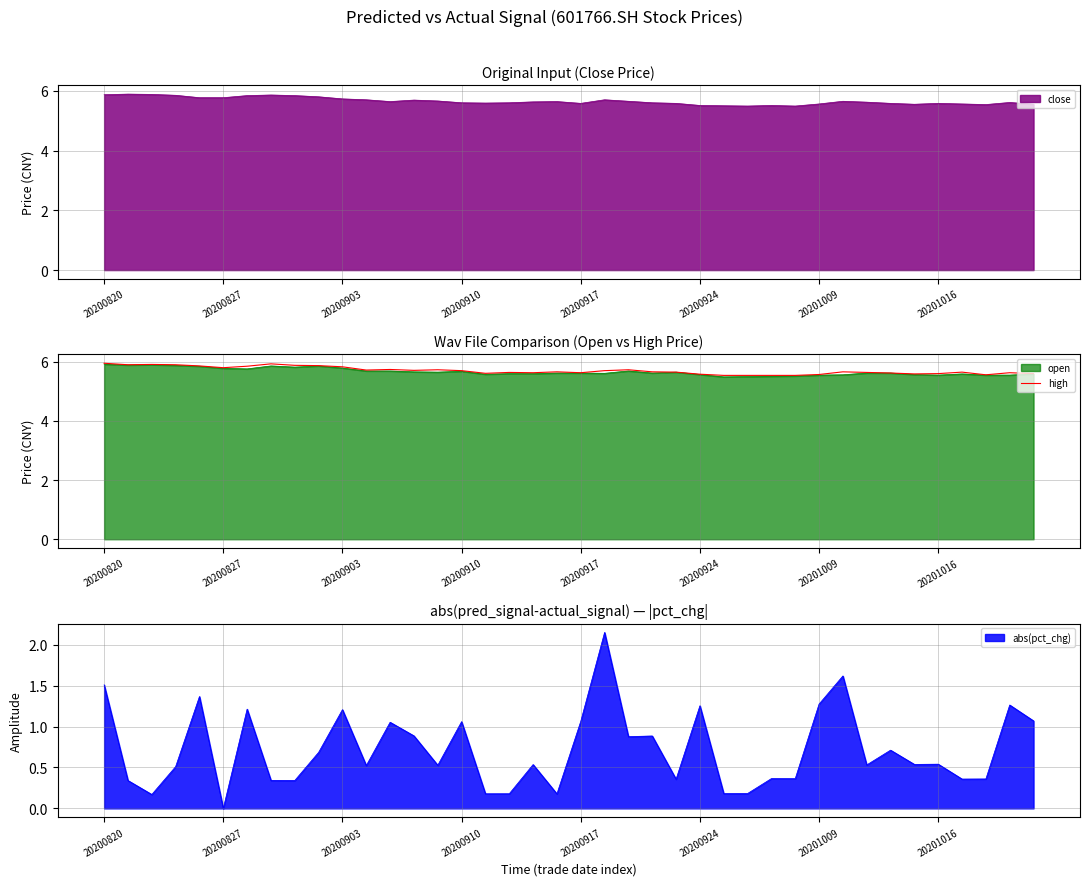

What is the change in value from 8 to 23?

-0.2